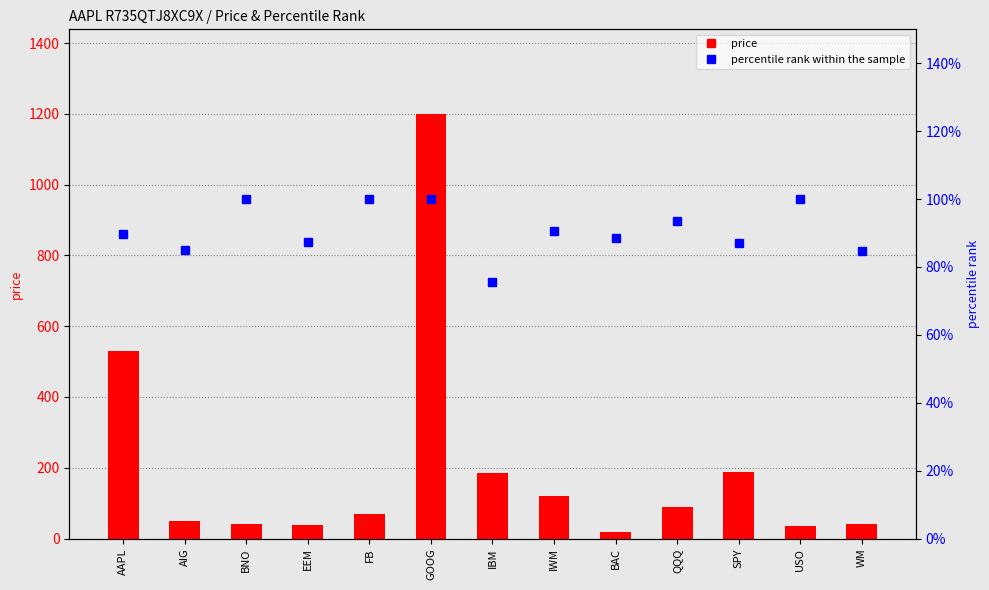

At which category is the sum across all series the highest?

GOOG